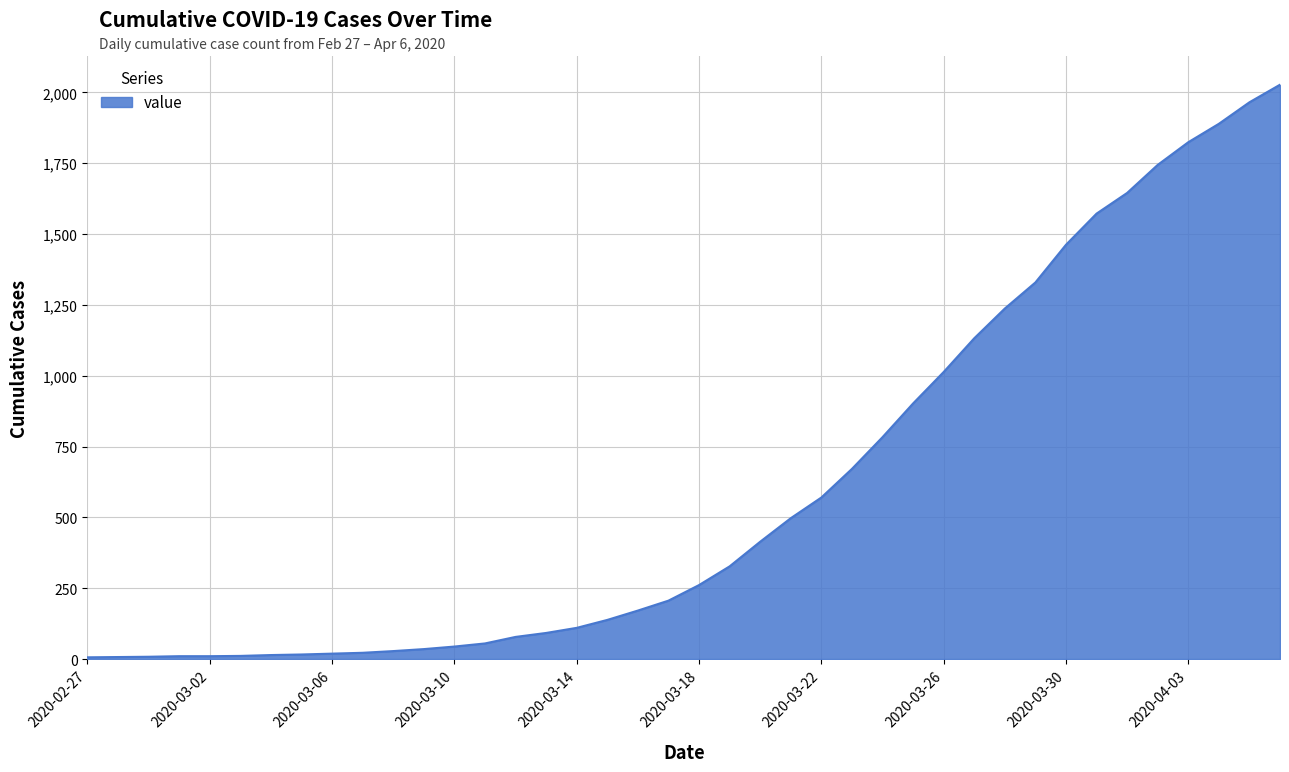

What is the difference between the maximum and minimum values?

2021